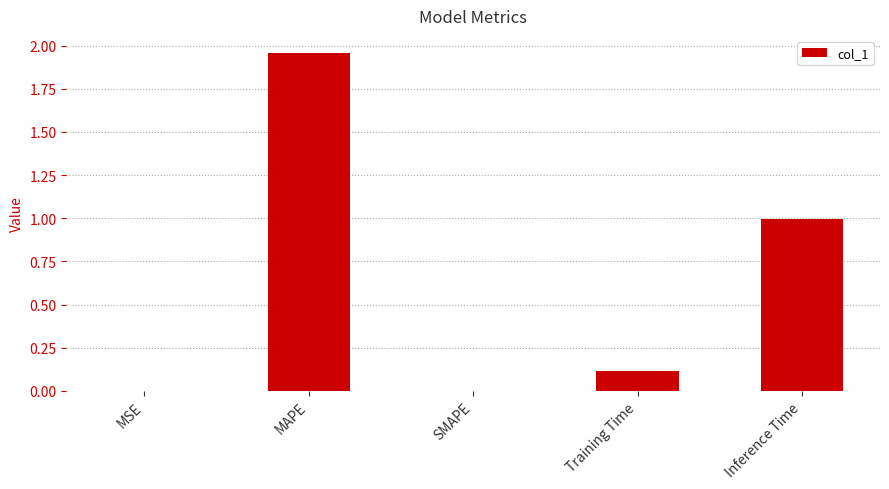

Between Training Time and MAPE, which is larger?

MAPE